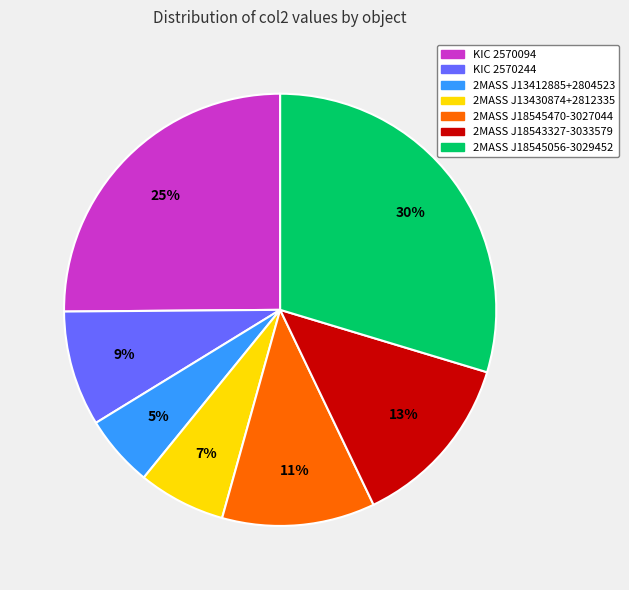

Which slice is the smallest?

2MASS J13412885+2804523